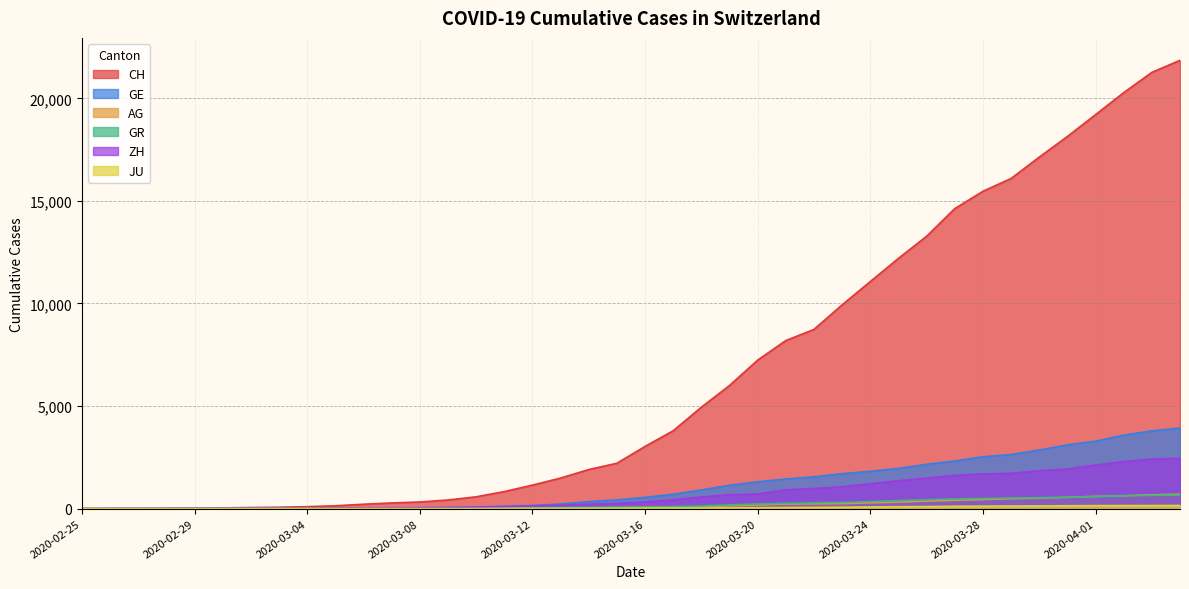

What is the difference between the JU values at 2020-03-15 and 2020-02-27?

18